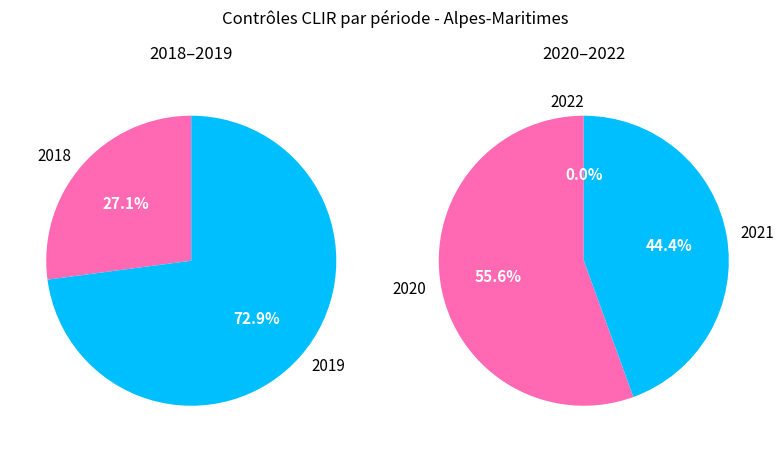

Is the sum of 14 and 5 greater than half?

No